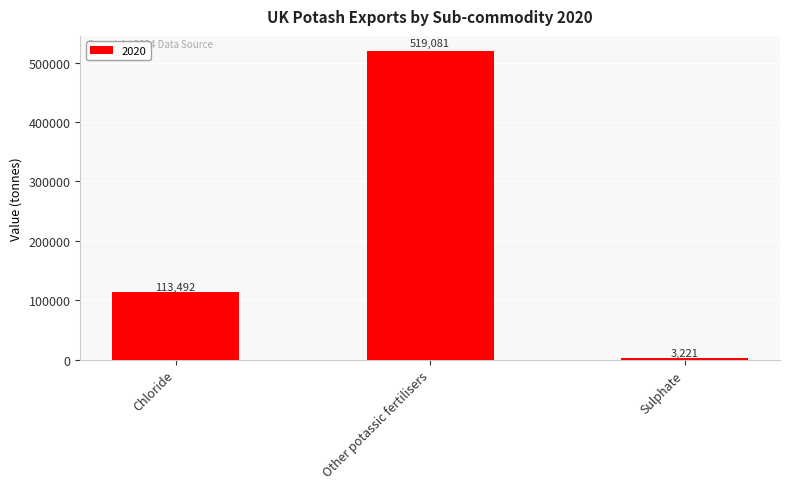

What is the change in value from Chloride to Sulphate?

-110271